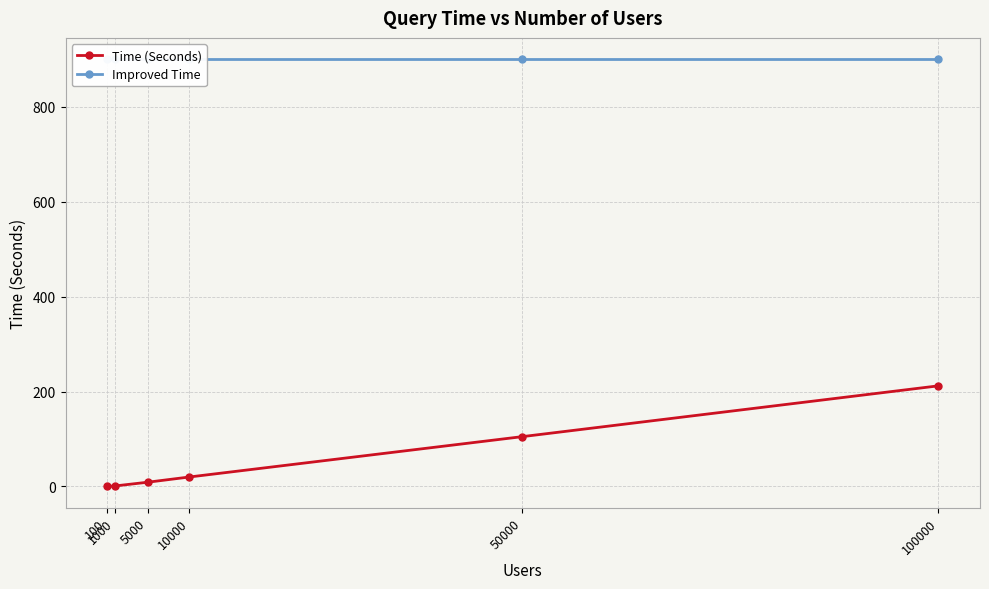

True or false: Improved Time has a value of 1246 at 50000.

False